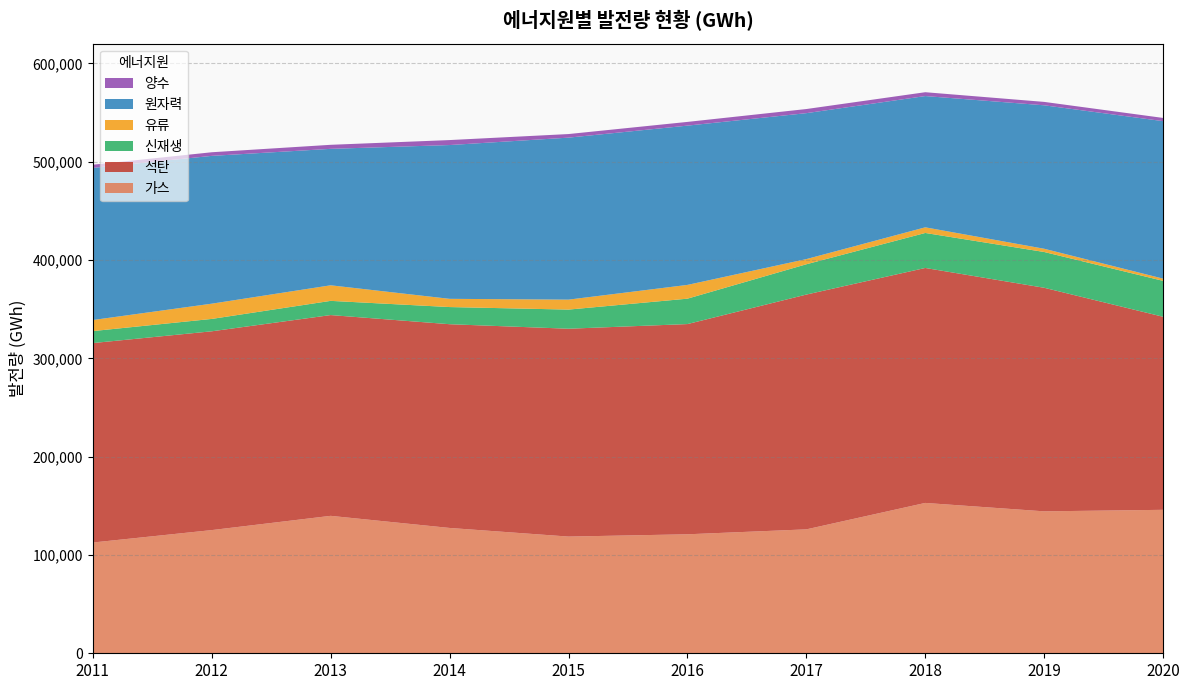

Reading left to right, extract all data points from this chart.

가스: 2011=112646	2012=125285	2013=139783	2014=127472	2015=118695	2016=121018	2017=126039	2018=152924	2019=144355	2020=145911
석탄: 2011=202856	2012=202191	2013=204196	2014=207214	2015=211393	2016=213803	2017=238799	2018=238967	2019=227384	2020=196333
신재생: 2011=12190	2012=12587	2013=14449	2014=17447	2015=19464	2016=25836	2017=30817	2018=35598	2019=36392	2020=36527
유류: 2011=11245	2012=15501	2013=15832	2014=8364	2015=10127	2016=14001	2017=5263	2018=5740	2019=3292	2020=2255
원자력: 2011=154723	2012=150327	2013=138784	2014=156407	2015=164762	2016=161995	2017=148427	2018=133505	2019=145910	2020=160184
양수: 2011=3233	2012=3683	2013=4105	2014=5068	2015=3650	2016=3787	2017=4186	2018=3911	2019=3458	2020=3271